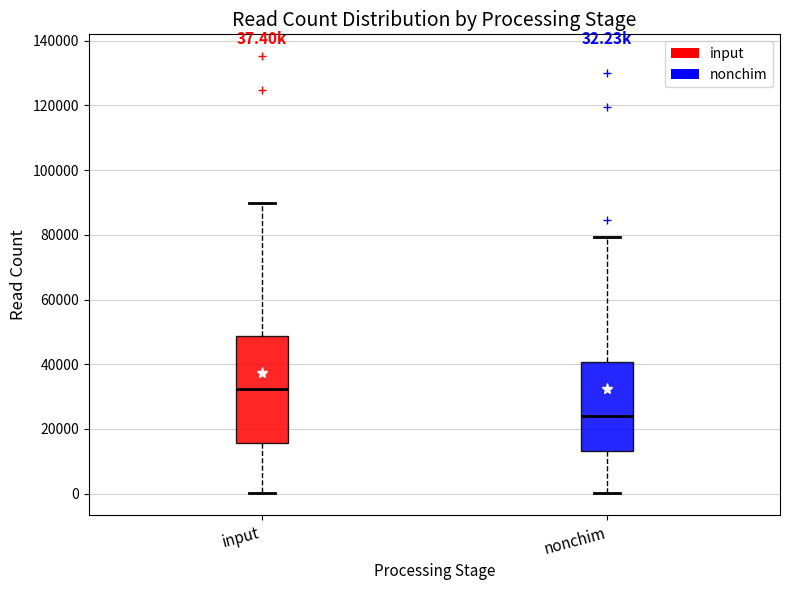

Which box's median line is the highest?

input